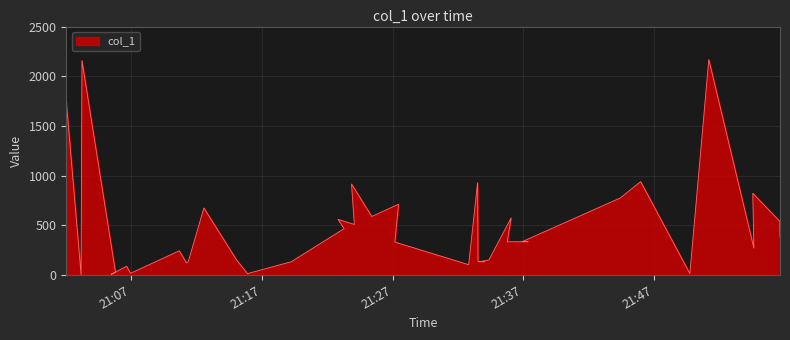

Rank the categories by value from lowest to highest.

2019-04-05 21:03:09, 2019-04-05 21:05:27, 2019-04-05 21:15:53, 2019-04-05 21:49:45, 2019-04-05 21:06:56, 2019-04-05 21:05:47, 2019-04-05 21:06:38, 2019-04-05 21:32:49, 2019-04-05 21:11:13, 2019-04-05 21:33:37, 2019-04-05 21:19:14, 2019-04-05 21:11:21, 2019-04-05 21:34:02, 2019-04-05 21:33:32, 2019-04-05 21:34:22, 2019-04-05 21:15:03, 2019-04-05 21:10:40, 2019-04-05 21:54:39, 2019-04-05 21:27:10, 2019-04-05 21:35:46, 2019-04-05 21:36:54, 2019-04-05 21:37:22, 2019-04-05 21:56:39, 2019-04-05 21:23:17, 2019-04-05 21:24:04, 2019-04-05 21:56:38, 2019-04-05 21:40:32, 2019-04-05 21:22:49, 2019-04-05 21:36:04, 2019-04-05 21:25:24, 2019-04-05 21:12:33, 2019-04-05 21:27:27, 2019-04-05 21:44:25, 2019-04-05 21:54:34, 2019-04-05 21:23:51, 2019-04-05 21:33:30, 2019-04-05 21:45:59, 2019-04-05 21:02:01, 2019-04-05 21:03:13, 2019-04-05 21:51:12